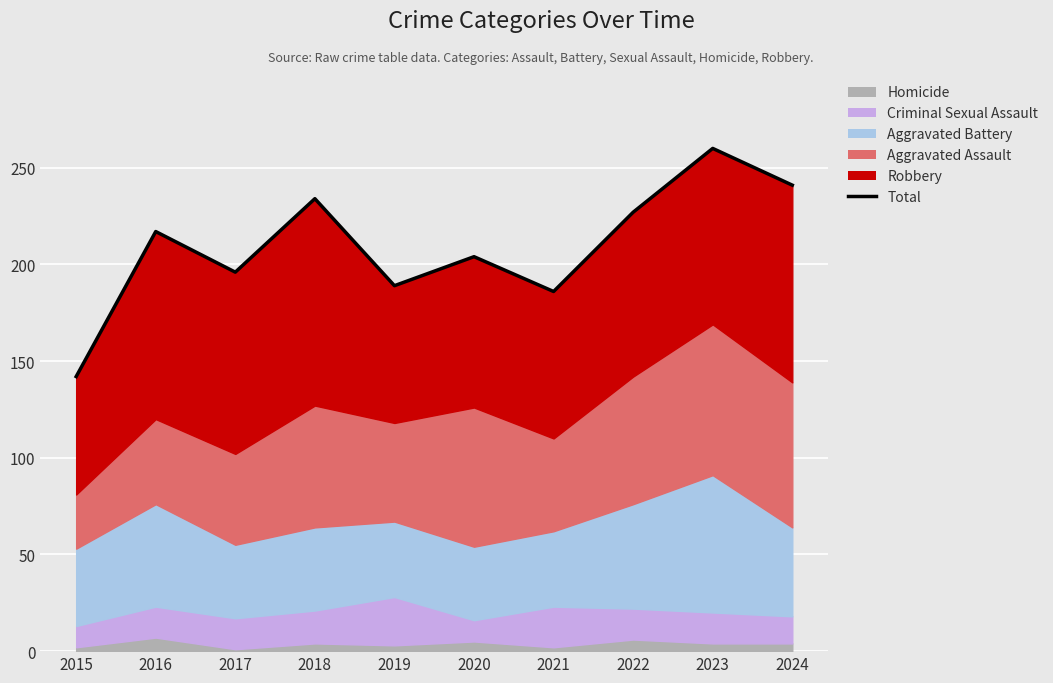

Which category has the highest value across all series?

2023